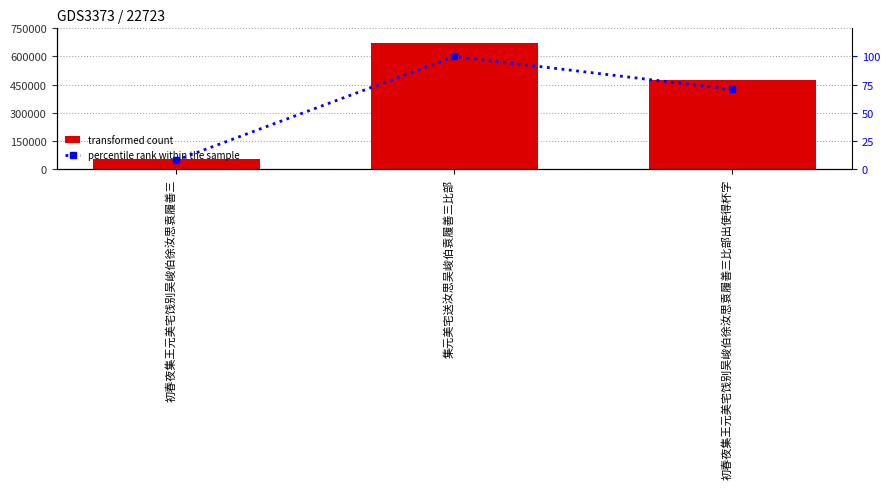

What is the difference between the maximum and second lowest values in the transformed count series?

196125.0